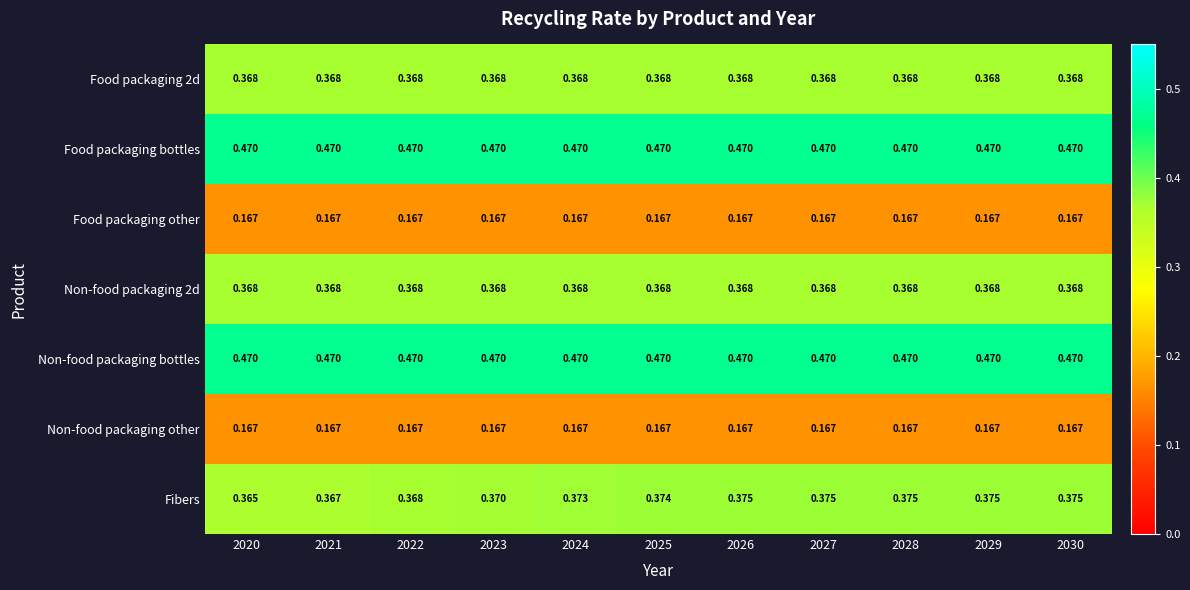

Which series has the largest range (max minus min)?

Fibers